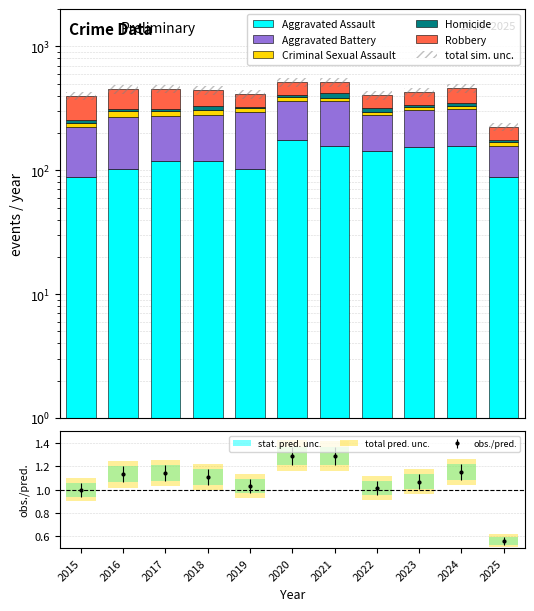

What is the lowest value of the Robbery series?

48